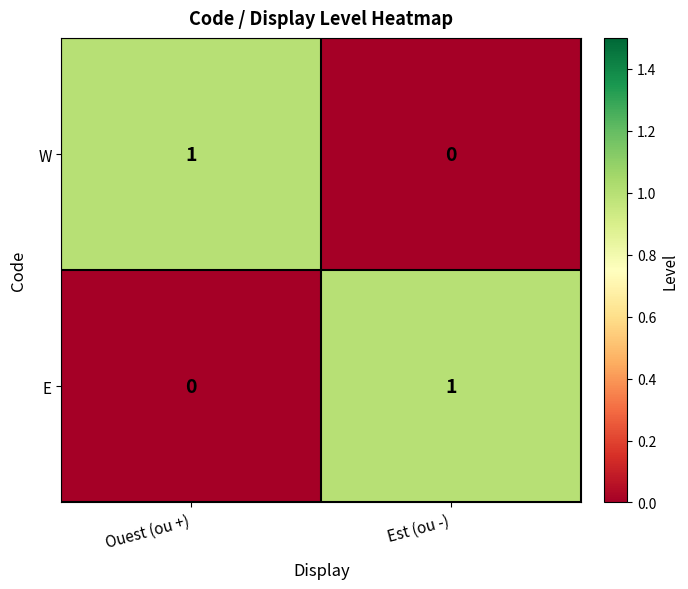

Reading left to right, list all the values displayed in this chart.

W: 1	0
E: 0	1